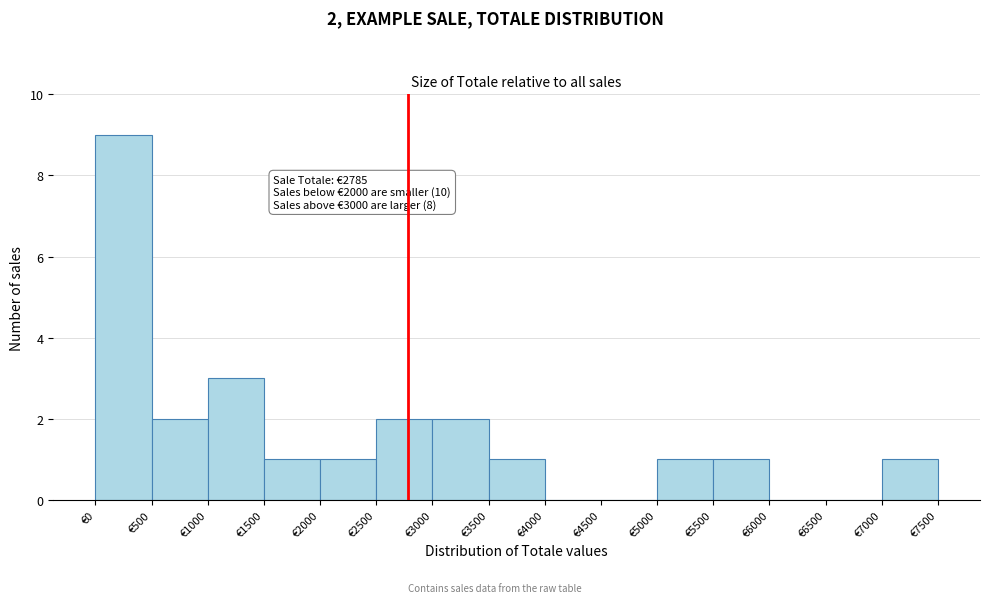

Over which range of the x-axis is the bar tallest?

0 to 500